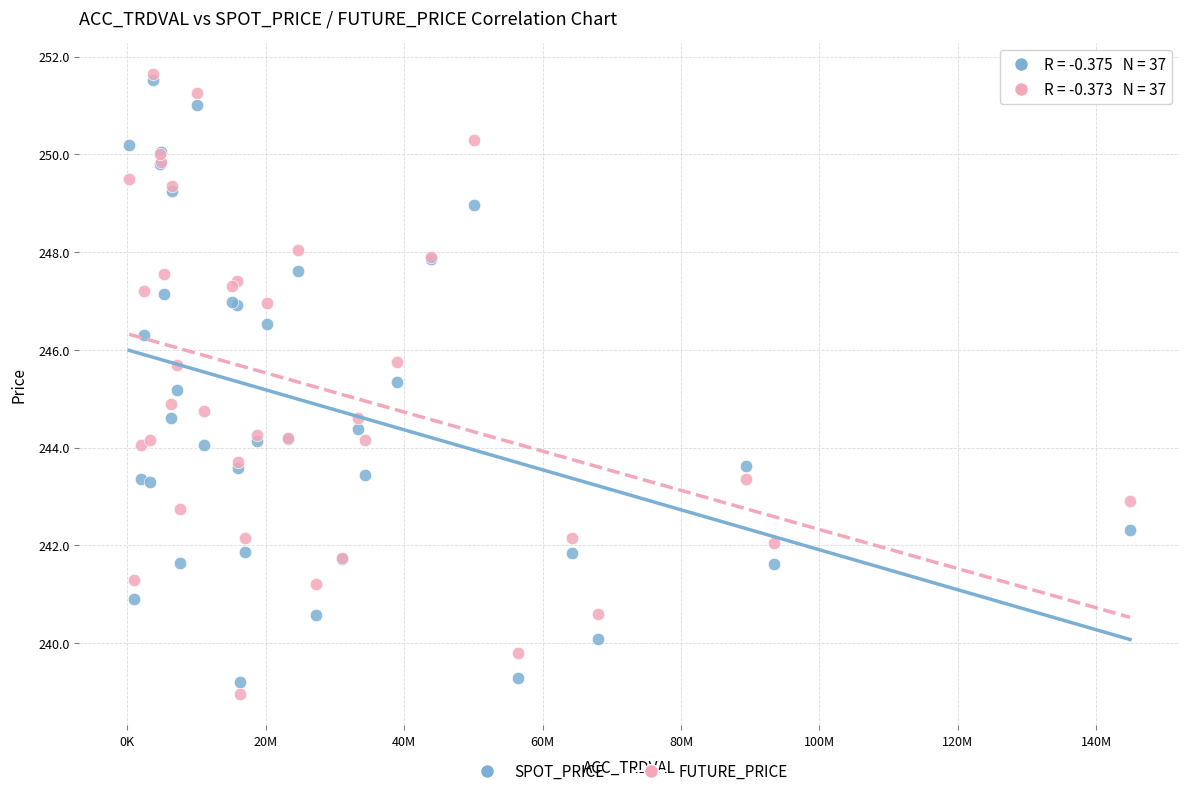

Which series has the largest Y range (max minus min)?

FUTURE_PRICE